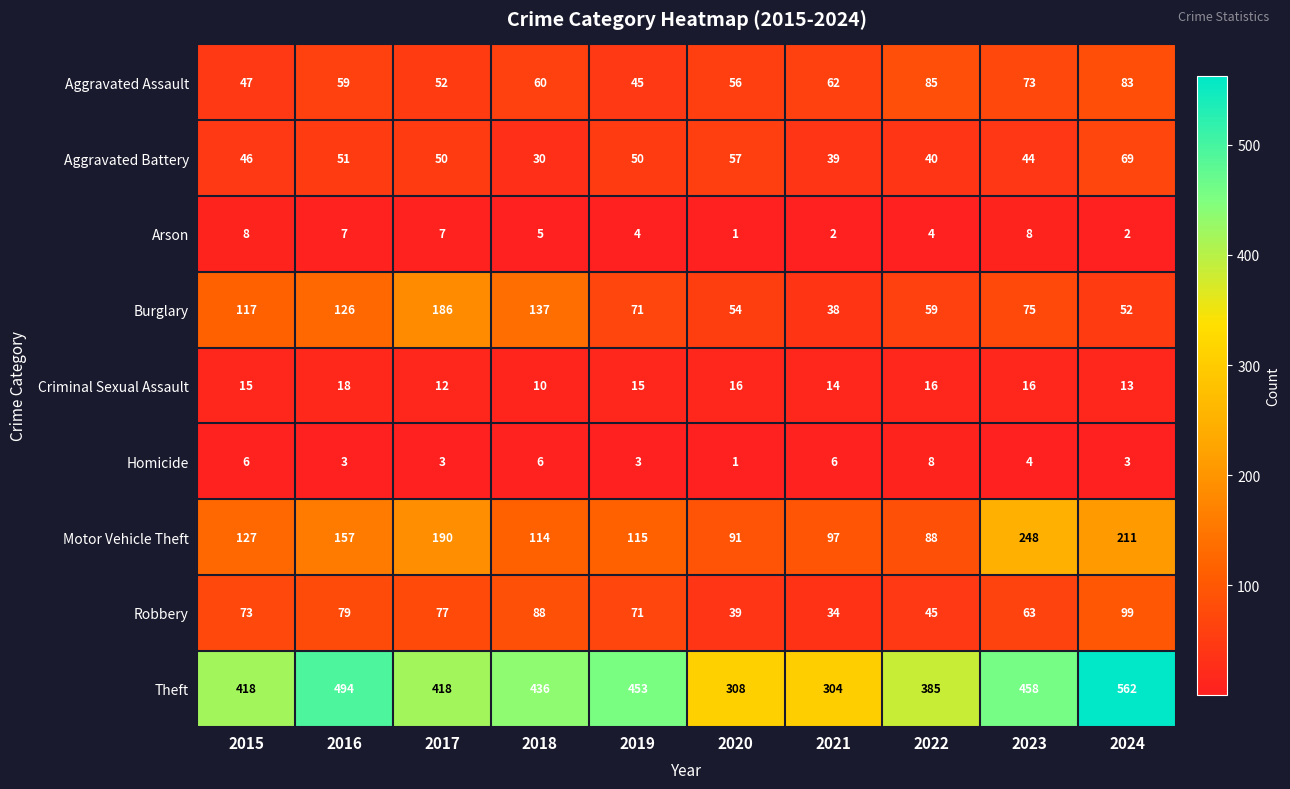

What is the sum of the Motor Vehicle Theft values at 2021 and 2018?

211